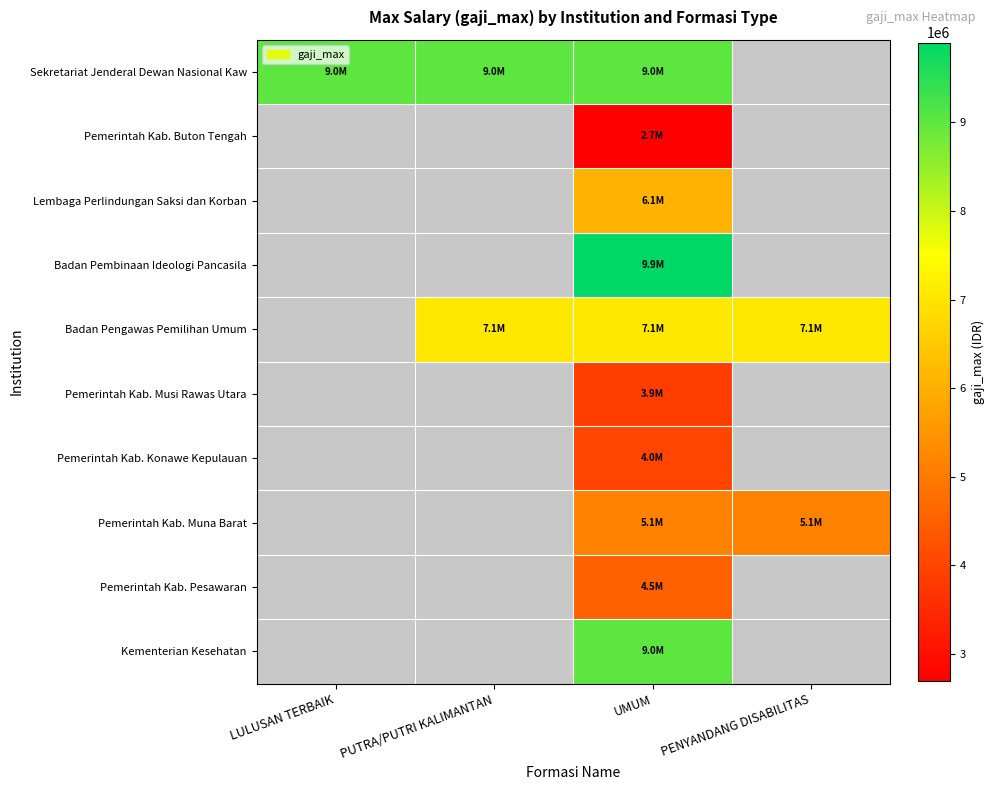

Which series has the widest spread of values?

Sekretariat Jenderal Dewan Nasional Kaw